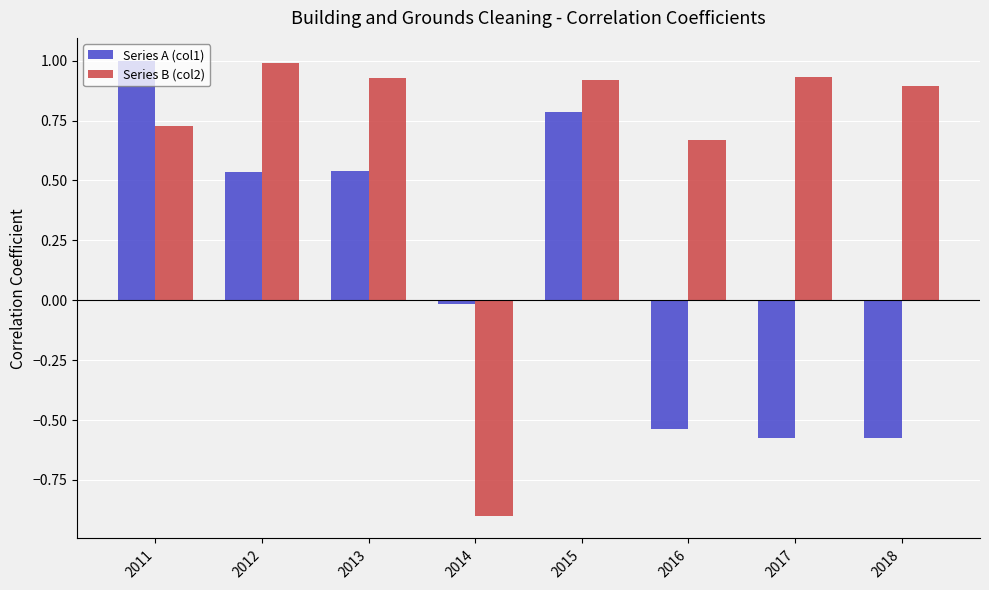

The value of Series A (col1) at 2015 is 1.2. True or false?

False